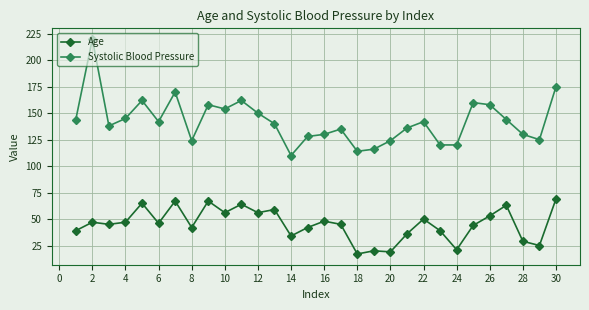

What is the minimum value shown in the chart?

17